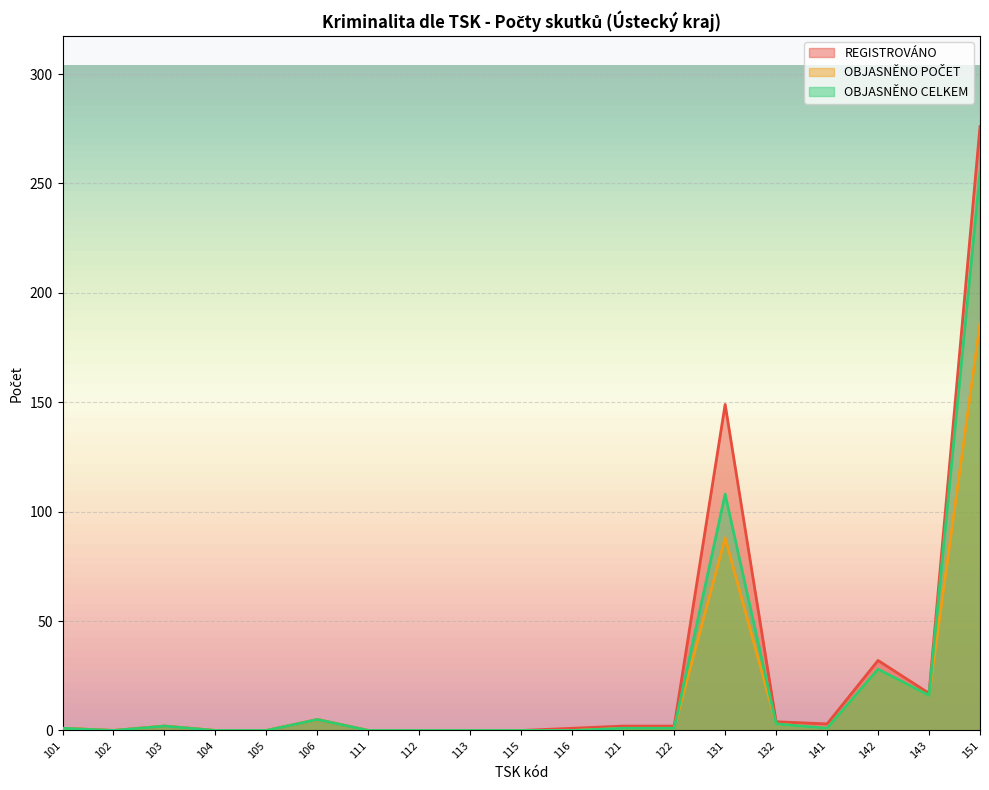

Is it true that REGISTROVÁNO equals 2 at 103?

True